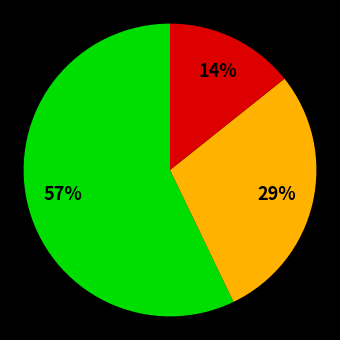

To the nearest percent, what is the difference between the largest and smallest slice percentages?

43%